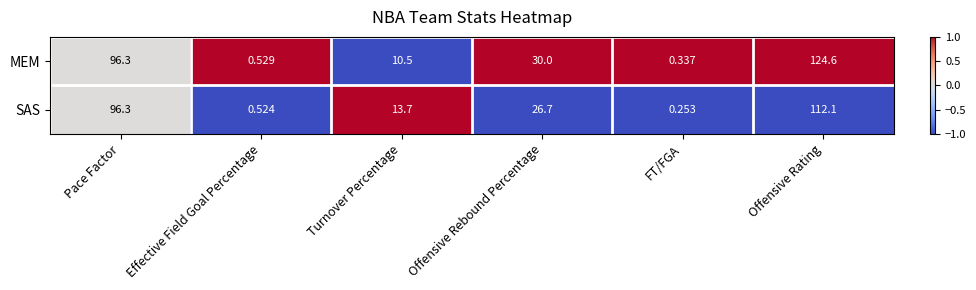

Which series has the largest range (max minus min)?

MEM